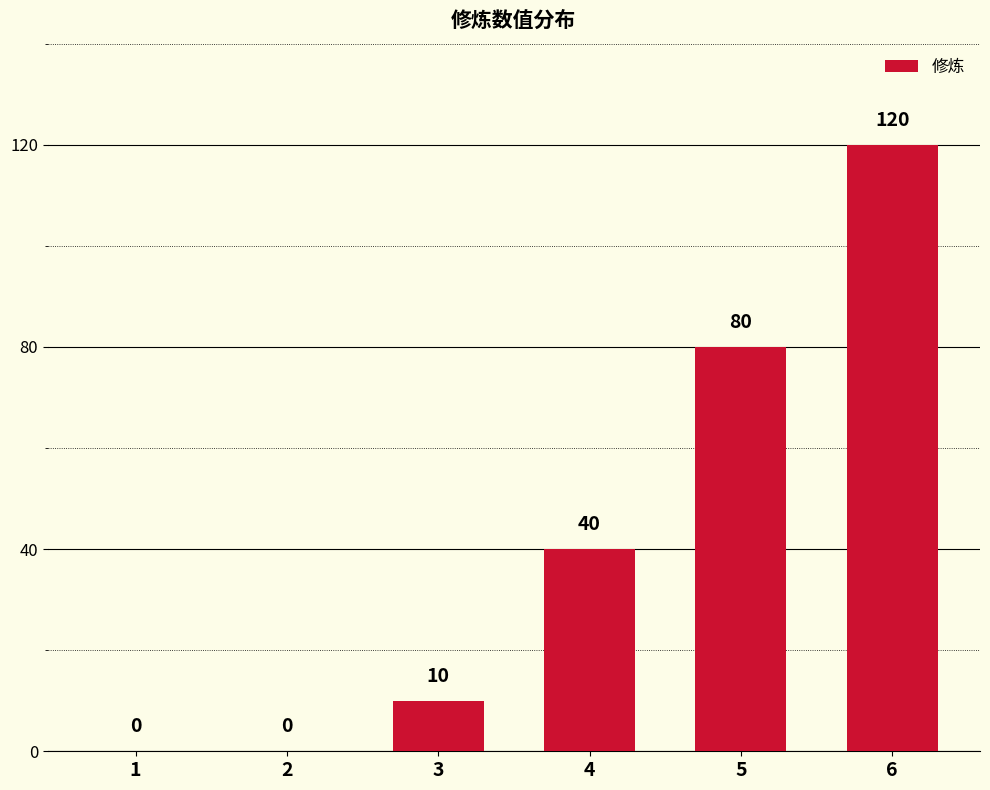

Read the value at 6, to the nearest 50.

100